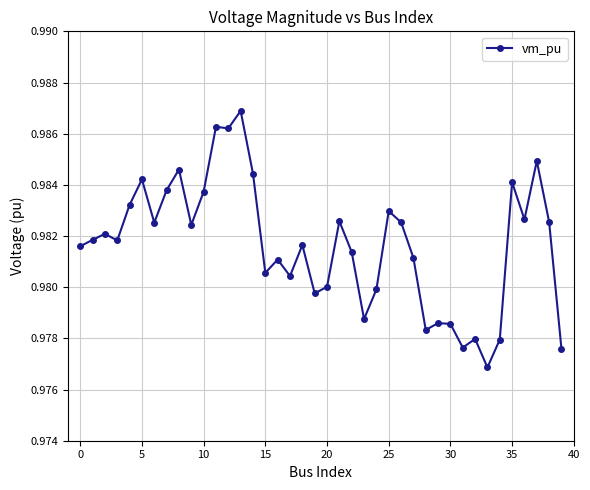

True or false: there are more than 1 points higher than both neighbors.

True